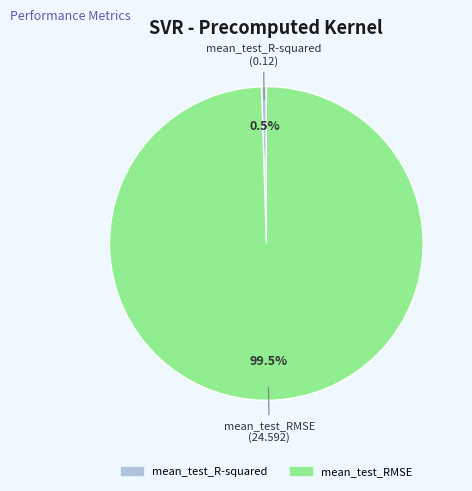

Does mean_test_RMSE account for over 50% of the chart?

Yes